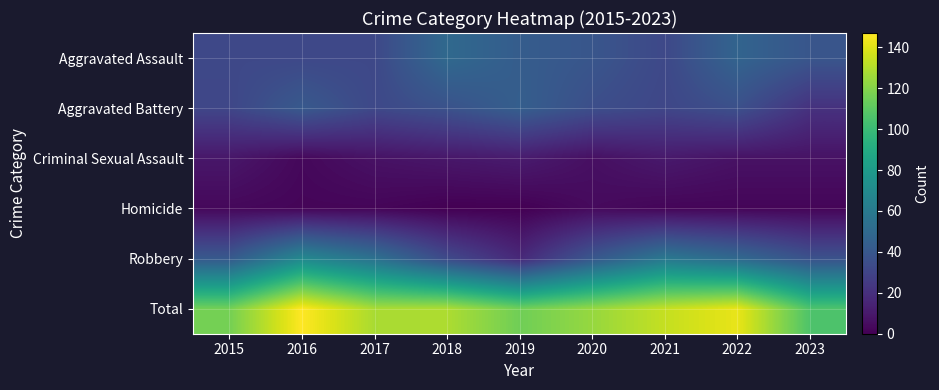

What is the spread (max minus min) of values at 2016?

145